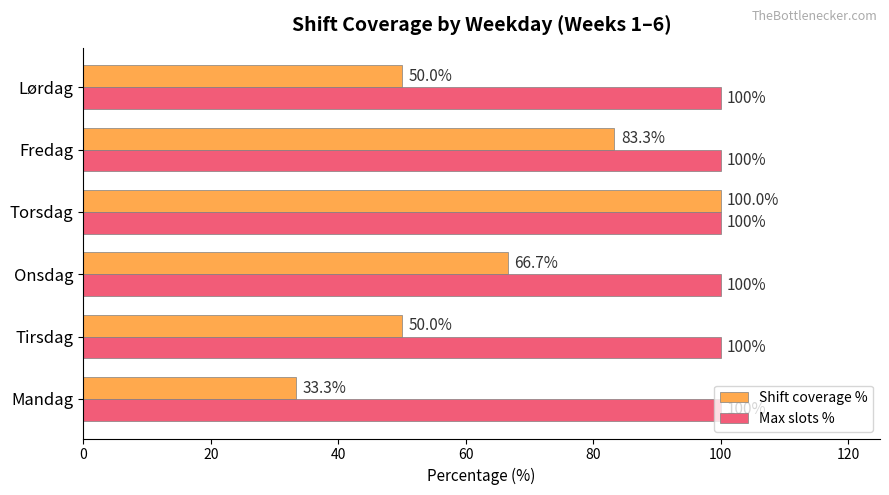

Is the value of Max slots % at Onsdag greater than the value of Shift coverage % at Onsdag?

Yes